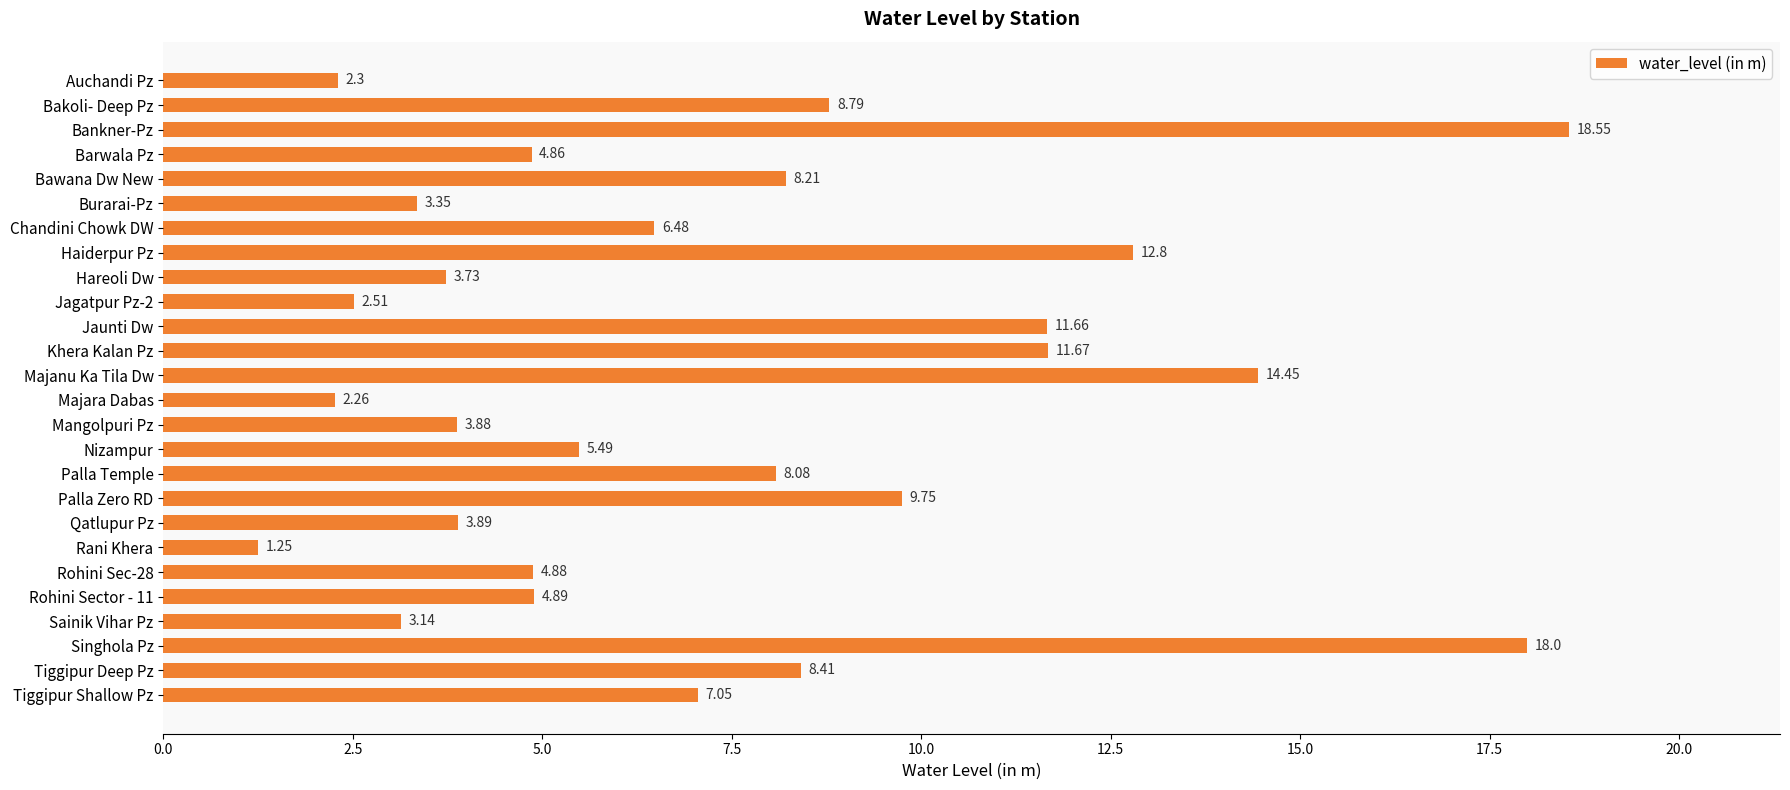

What is the sum of the values at Palla Zero RD and Khera Kalan Pz?

21.4